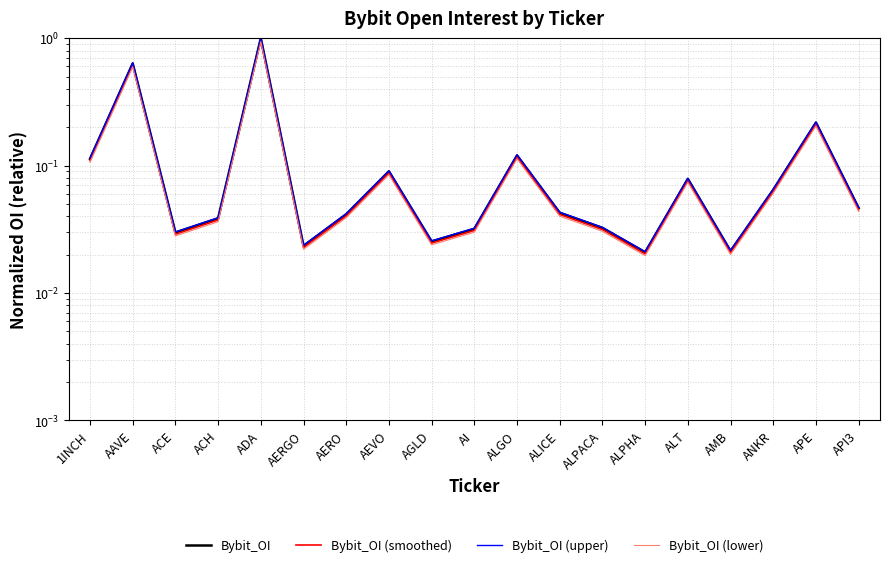

At API3, list the series in order from smallest to largest.

Bybit_OI (lower), Bybit_OI (smoothed), Bybit_OI, Bybit_OI (upper)